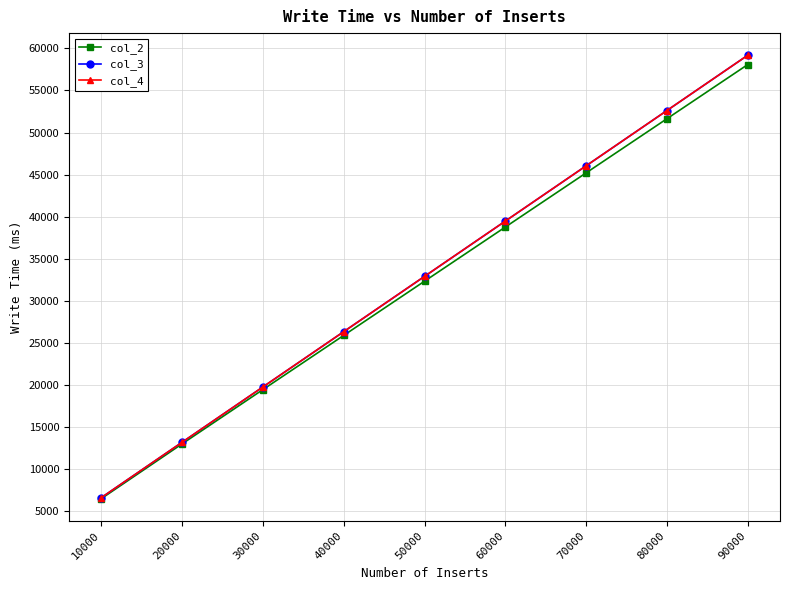

What are all the series names shown in the legend?

col_2, col_3, col_4